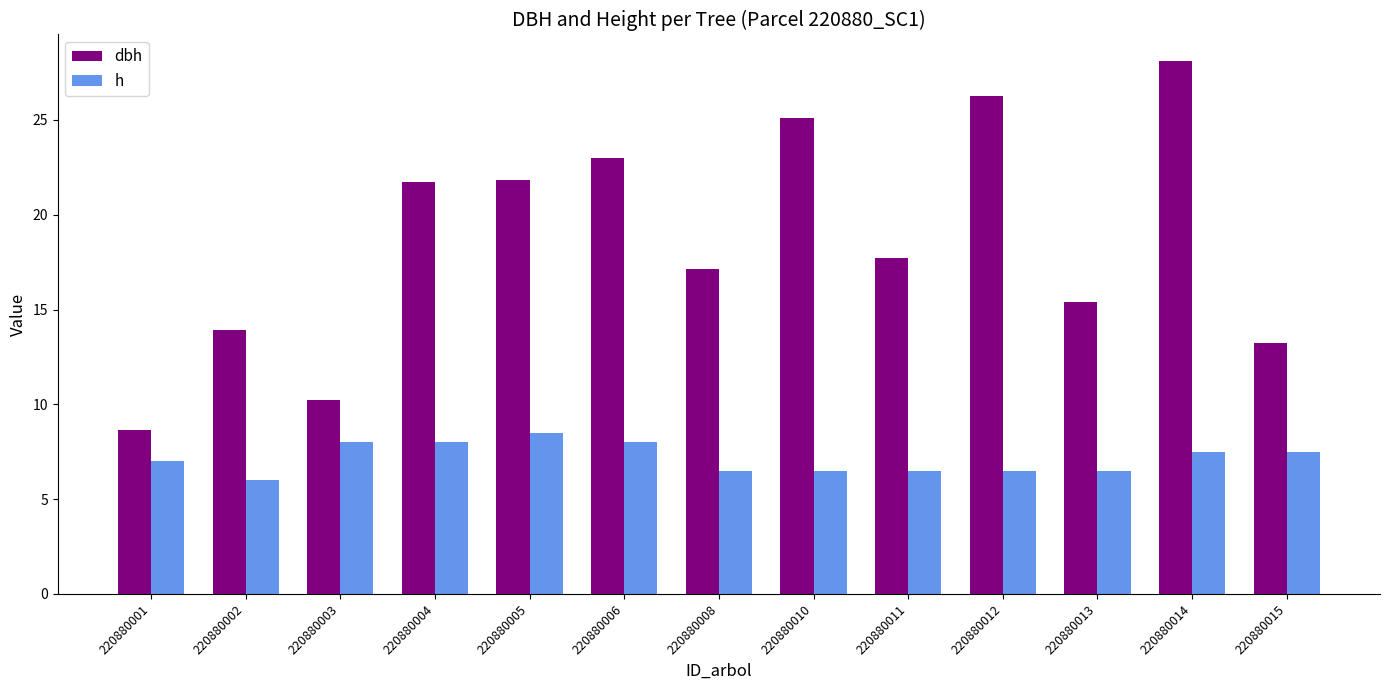

Is it true that h equals 10.5 at 220880012?

False